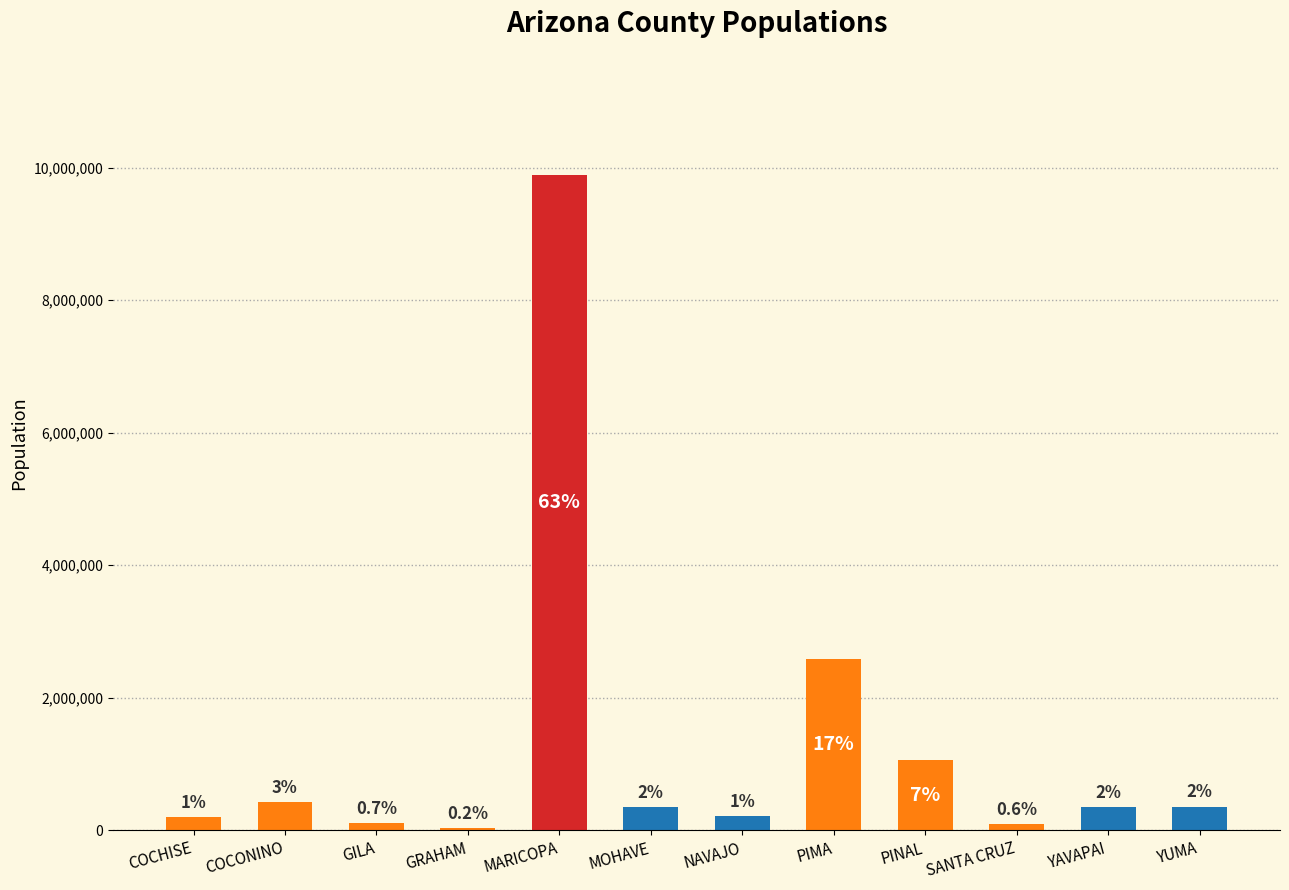

What is the sum of the values at COCHISE and YAVAPAI?

547000